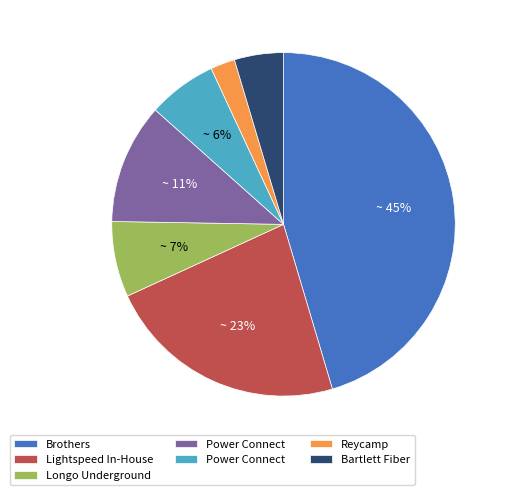

To the nearest percent, what is the average slice percentage?

14%